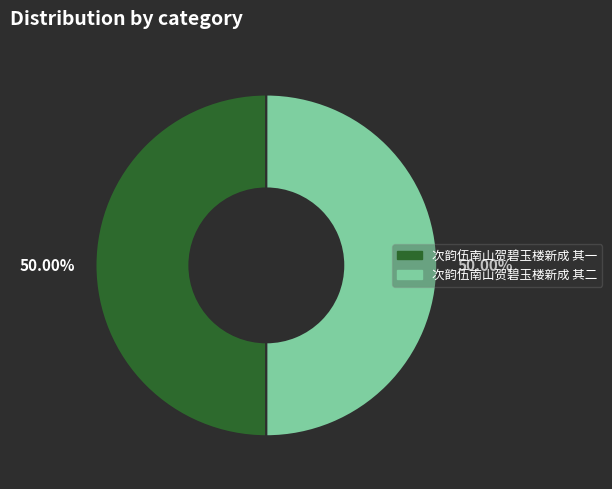

How many slices are in this pie chart?

2